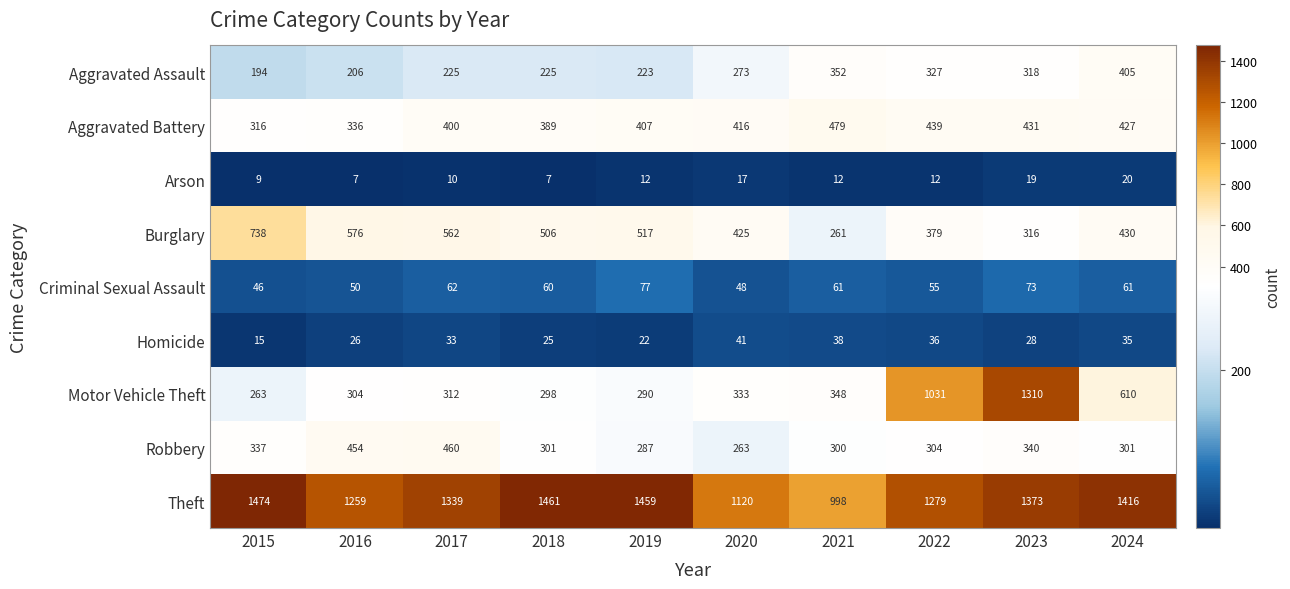

The value of Criminal Sexual Assault at 2017 is 21. True or false?

False